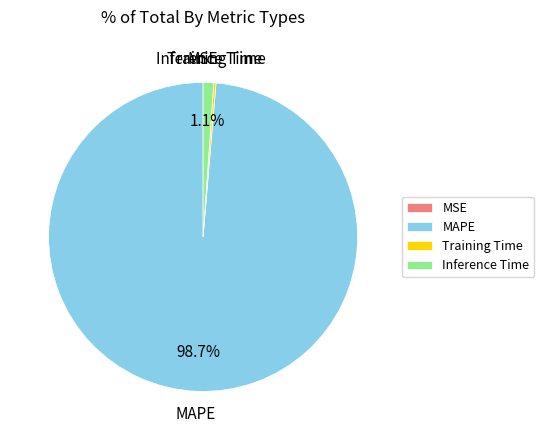

How much of the chart is everything except Inference Time?

98.9%